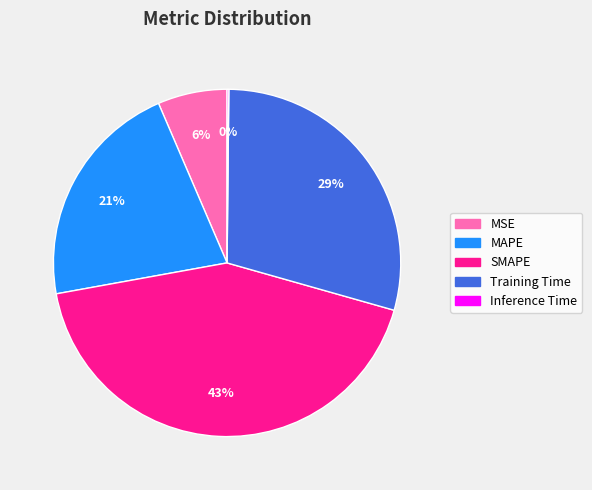

Is SMAPE the majority of the pie?

No